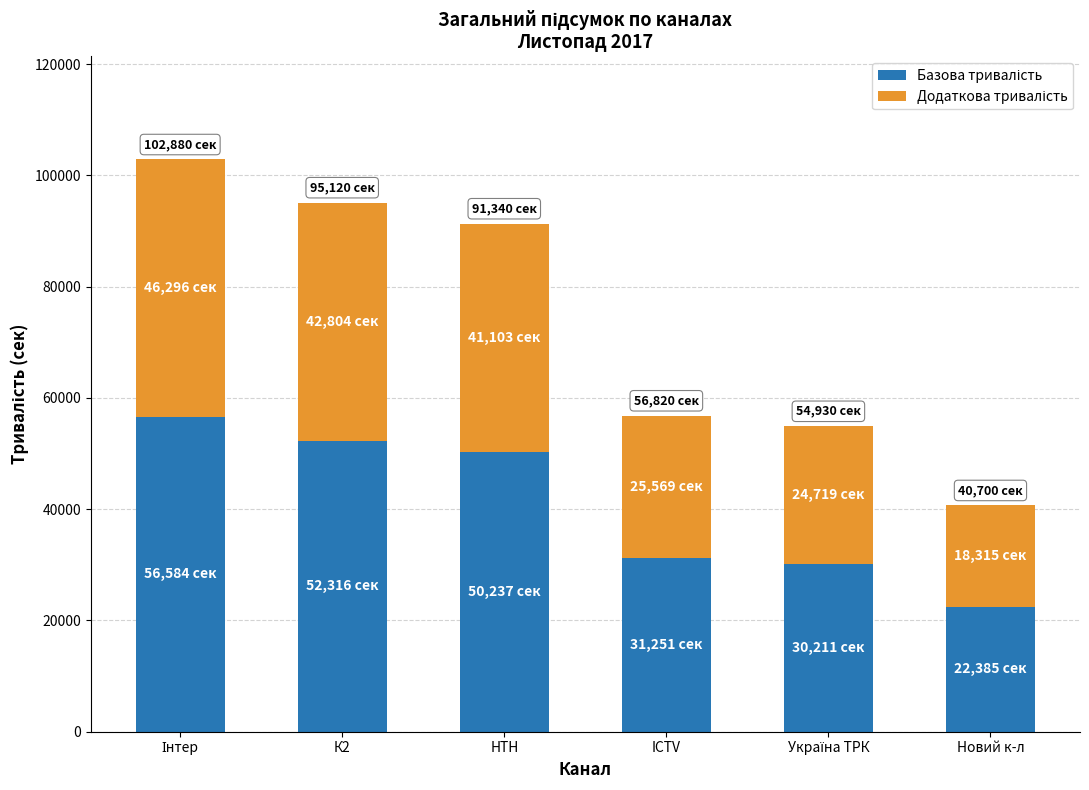

How many series are shown in this chart?

2